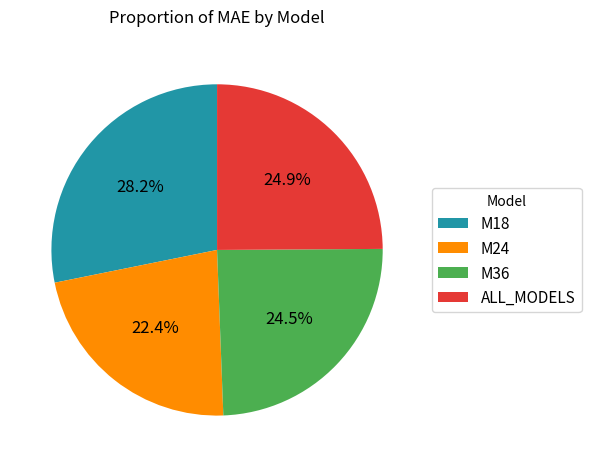

To the nearest percent, what portion does M24 represent?

22%